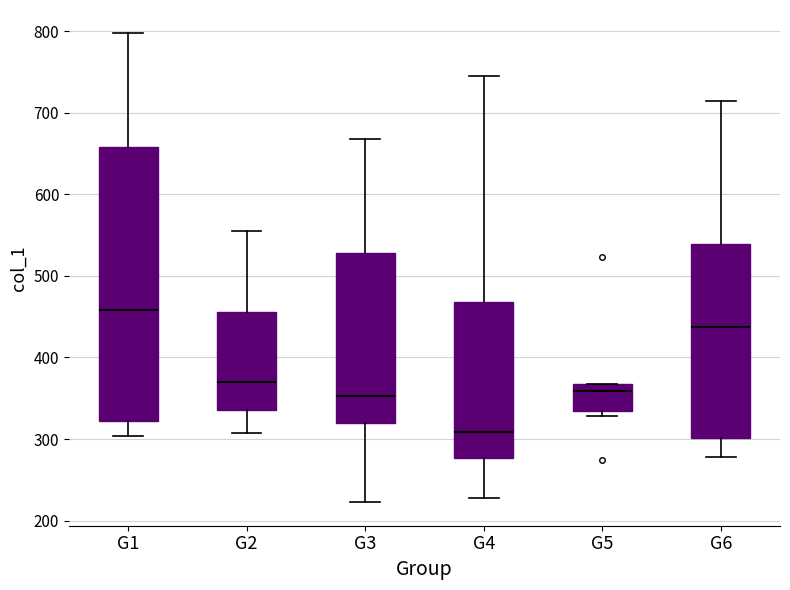

Reading left to right, transcribe this box plot: for each box, give where its median line is, the range the box spans, and where its two whiskers end, as read against the y-axis. The values are not printed on the chart, so give them approximately, as read against the axis.

G1: median 460, box 320 to 660, whiskers 300 to 800
G2: median 370, box 340 to 460, whiskers 310 to 560
G3: median 350, box 320 to 530, whiskers 220 to 670
G4: median 310, box 280 to 470, whiskers 230 to 740
G5: median 360, box 330 to 370, whiskers 330 (just below the box's lower edge) to 370
G6: median 440, box 300 to 540, whiskers 280 to 710